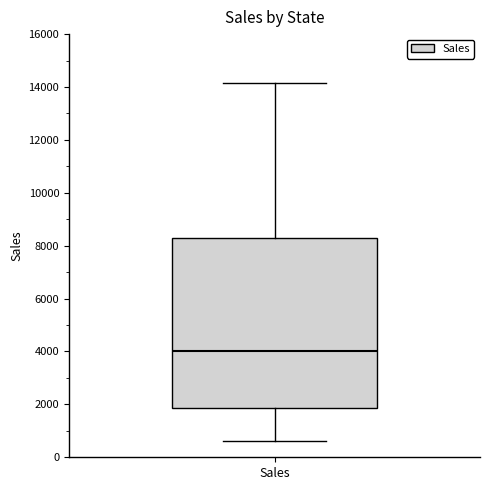

Read this box plot against the y-axis: the position of the median line, the range covered by the box, and the ends of both whiskers. The values are not printed on the chart, so give them approximately, as read against the axis.

median 4000, box 1800 to 8400, whiskers 600 to 14200